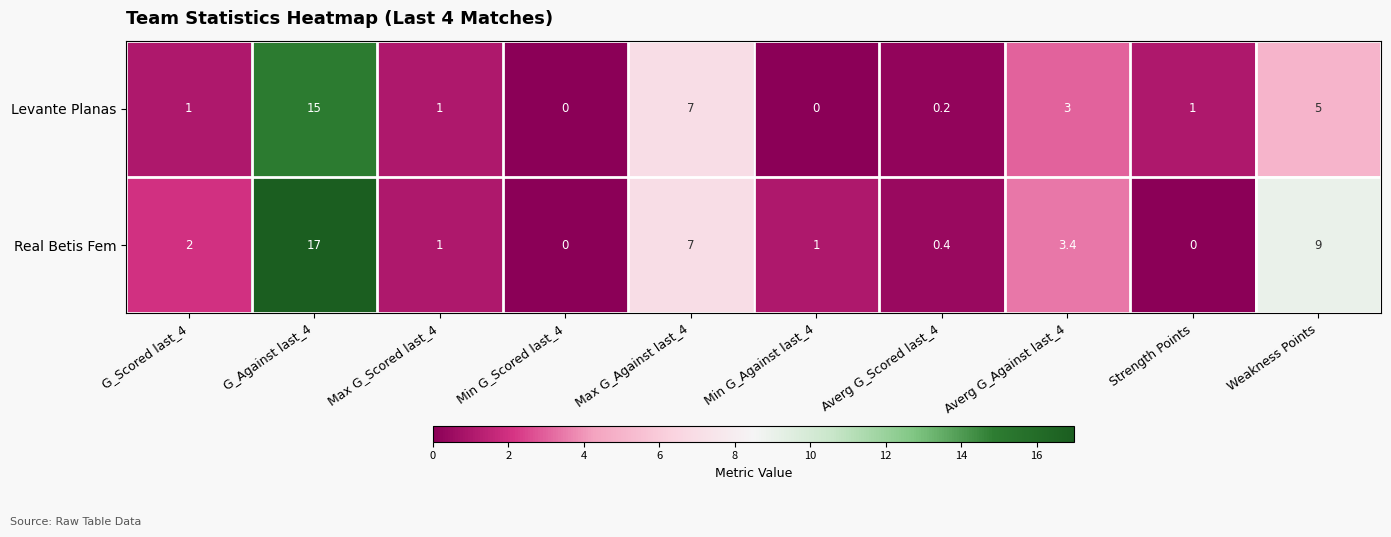

Read the Levante Planas value at G_Against last_4.

15.0